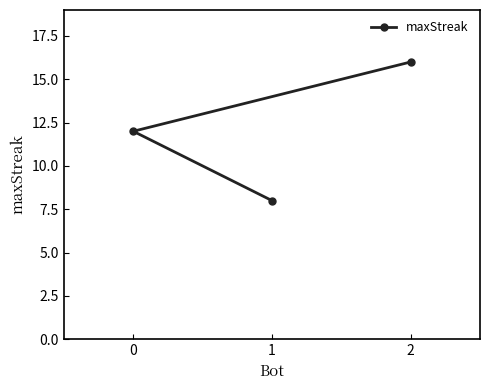

What is the value of the 3rd point from the left?

16